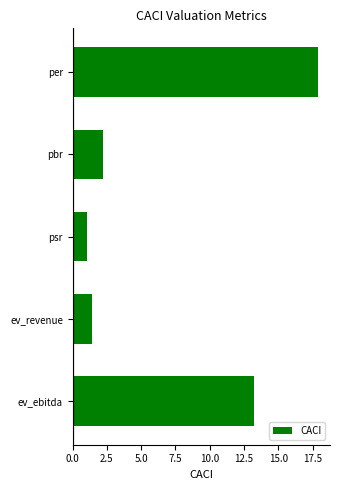

What position from the top is ev_ebitda?

5